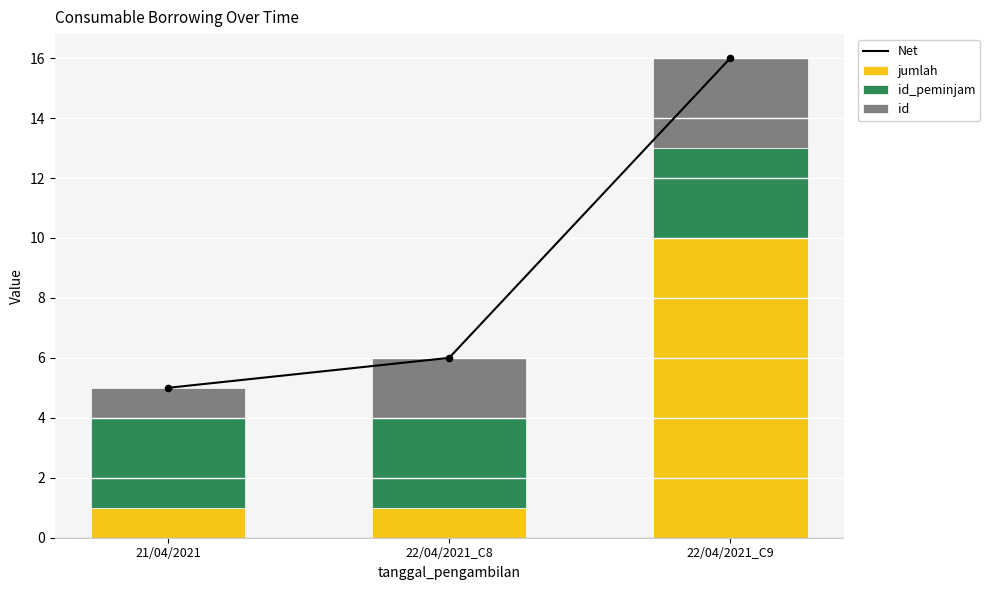

What are all the series names shown in the legend?

Net, jumlah, id_peminjam, id